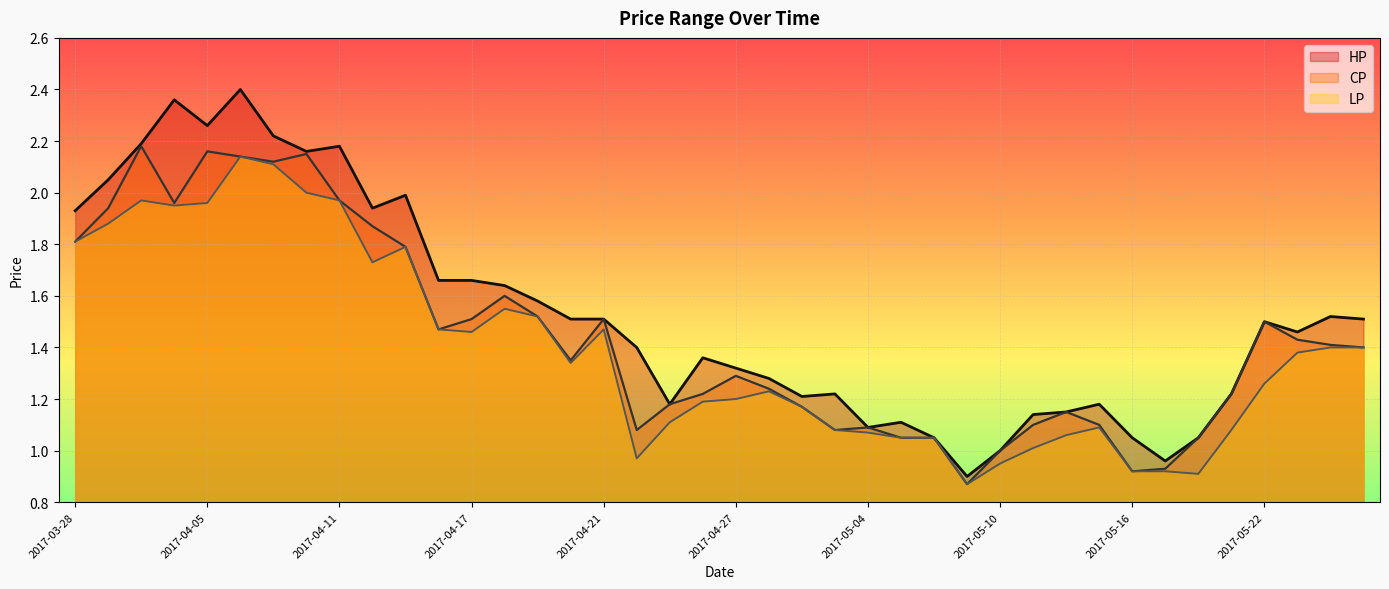

At which category does the chart reach its peak across all series?

2017-04-06